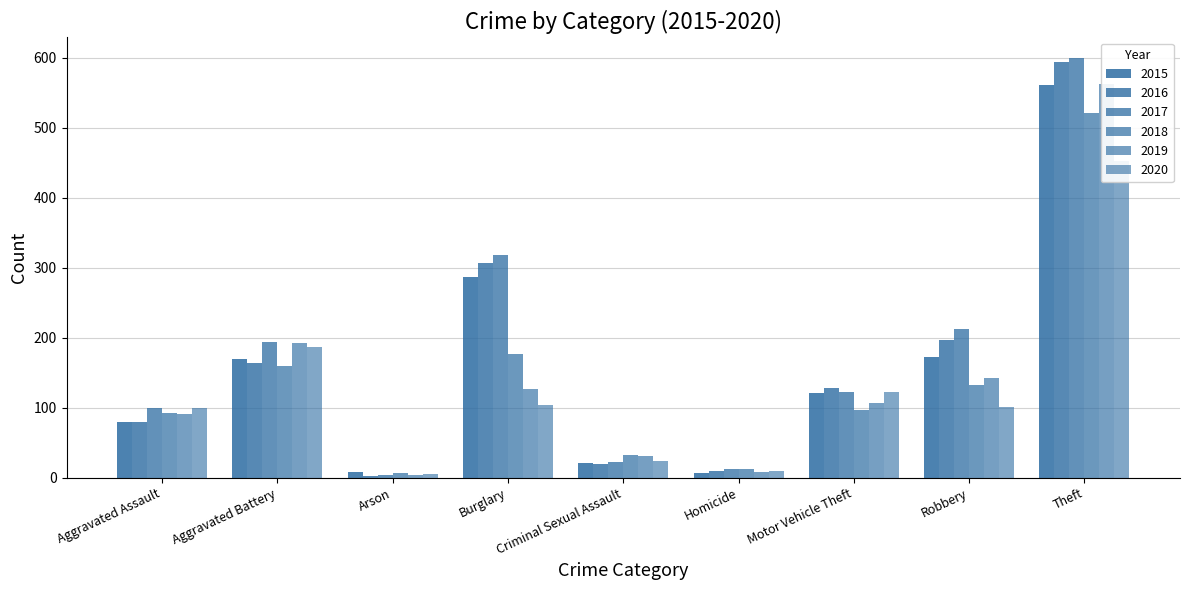

What is the lowest value of the 2018 series?

6